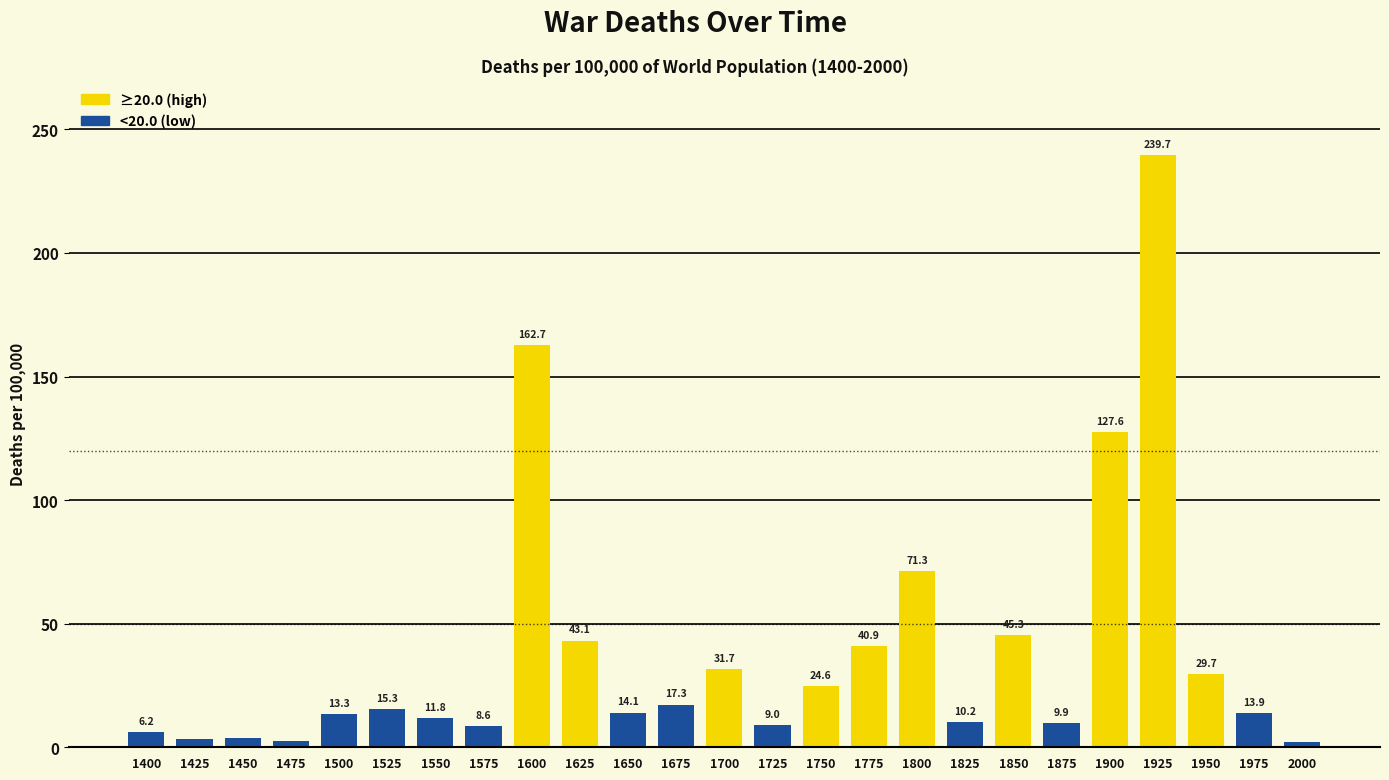

What is the average value?

38.3